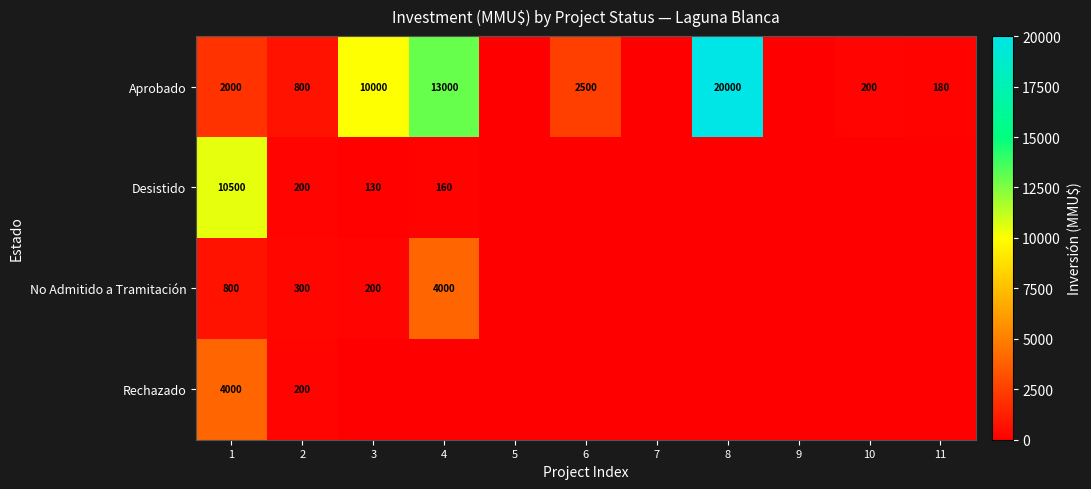

Is it true that Rechazado equals 5585 at 1?

False